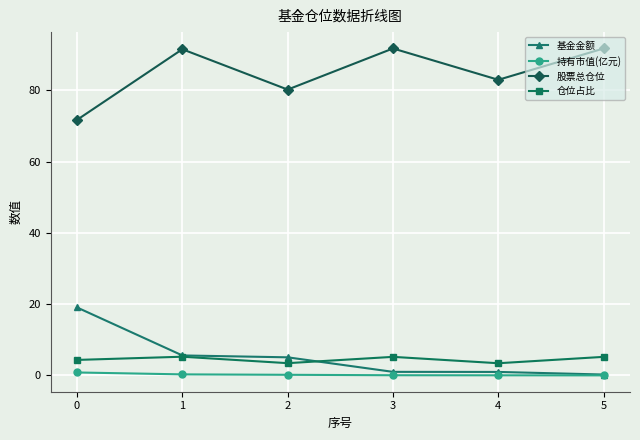

What is the difference between the 仓位占比 values at 2 and 5?

1.8